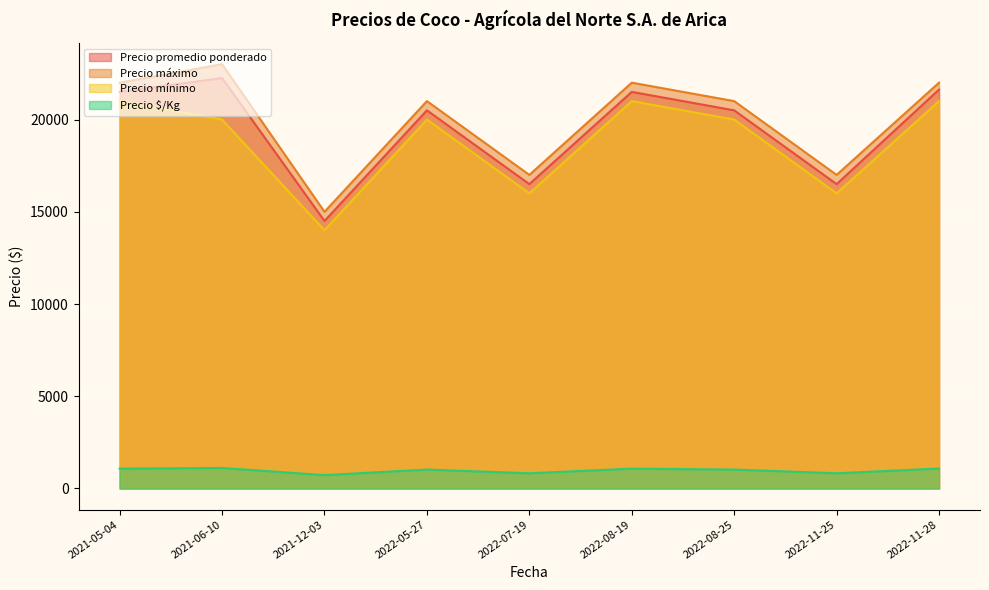

List the labels in order of Precio mínimo value, largest first.

2021-05-04, 2022-08-19, 2022-11-28, 2021-06-10, 2022-05-27, 2022-08-25, 2022-07-19, 2022-11-25, 2021-12-03